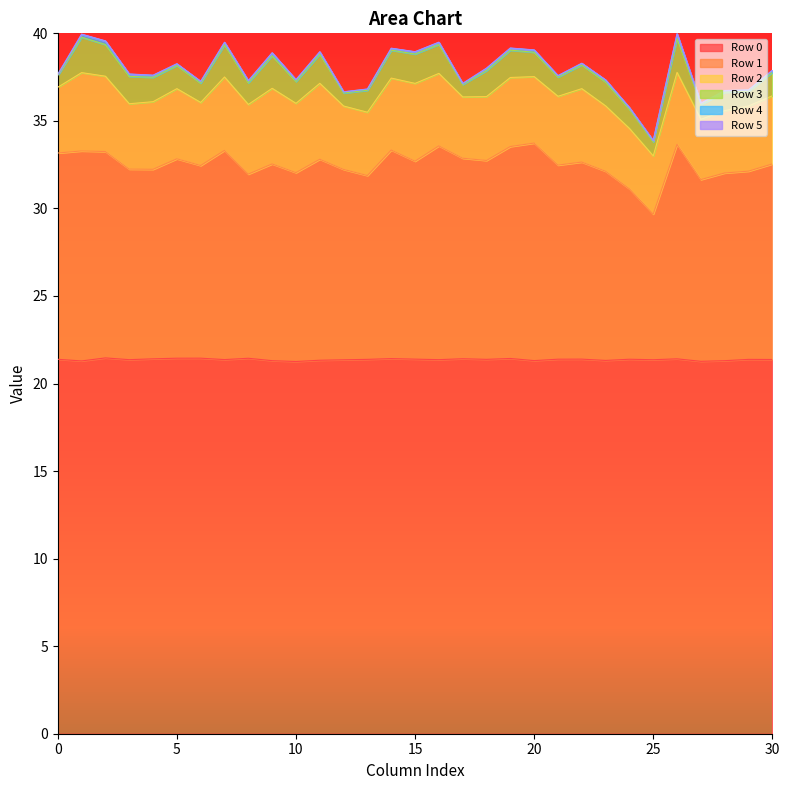

What is the value of the Row 3 point at the 18th from the left?

0.7